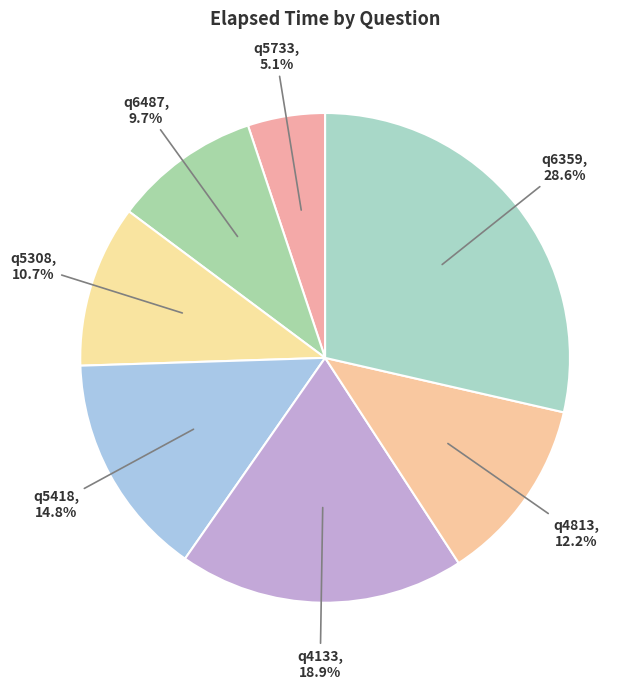

How many segments does this pie chart have?

7